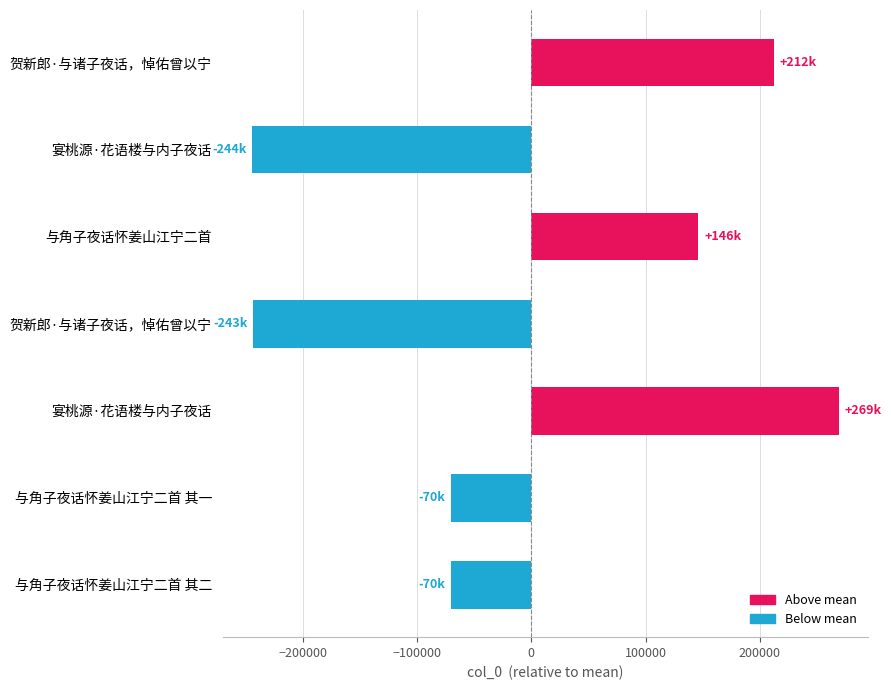

How many bars are there in total?

7